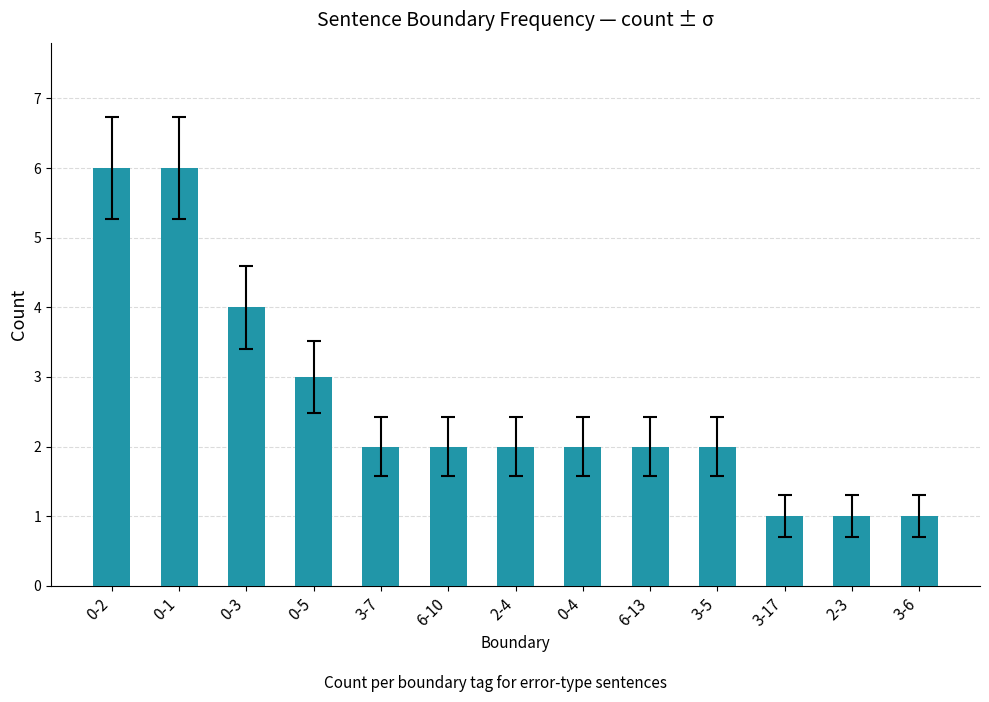

What is the change in value from 0-1 to 3-6?

-5